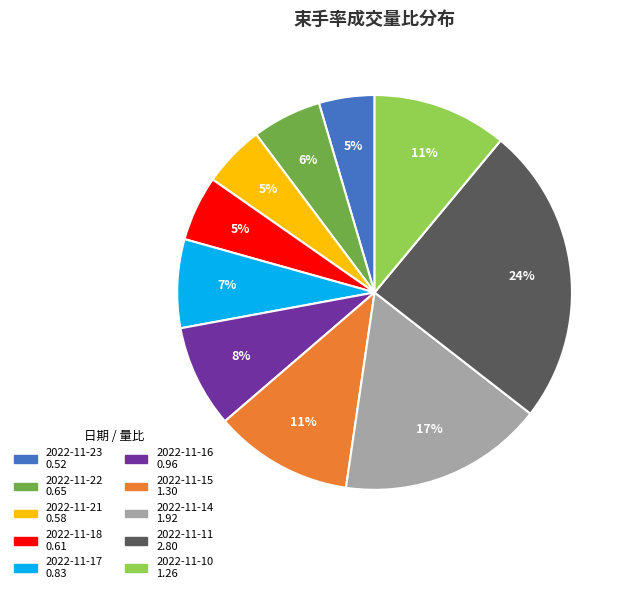

Is there a majority slice in this chart?

No